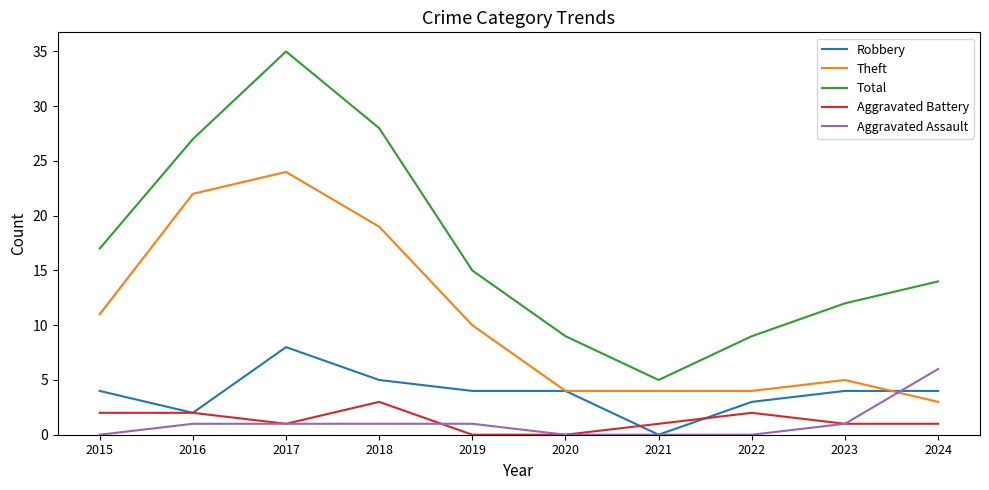

The value of Theft at 2016 is 22. True or false?

True